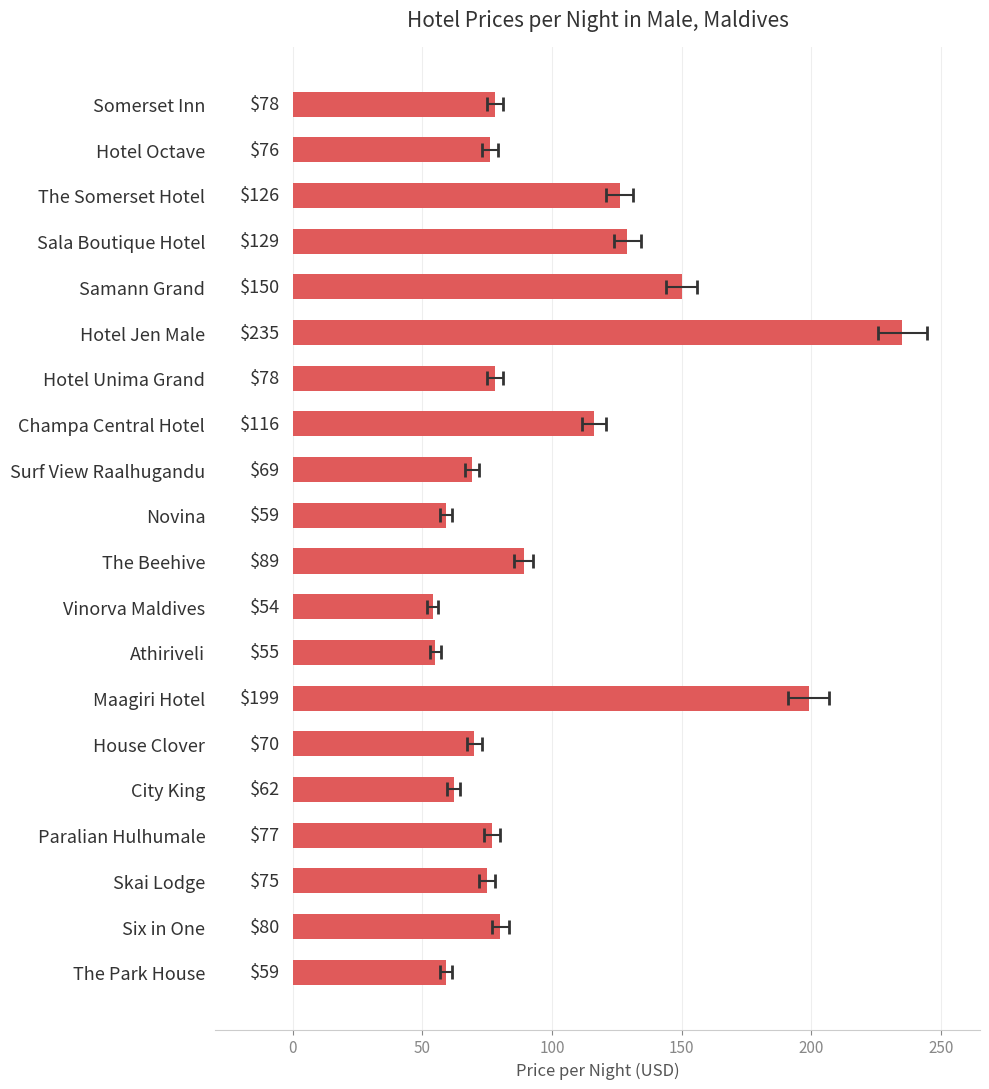

Reading left to right, what are all the values shown in this chart?

78	76	126	129	150	235	78	116	69	59	89	54	55	199	70	62	77	75	80	59